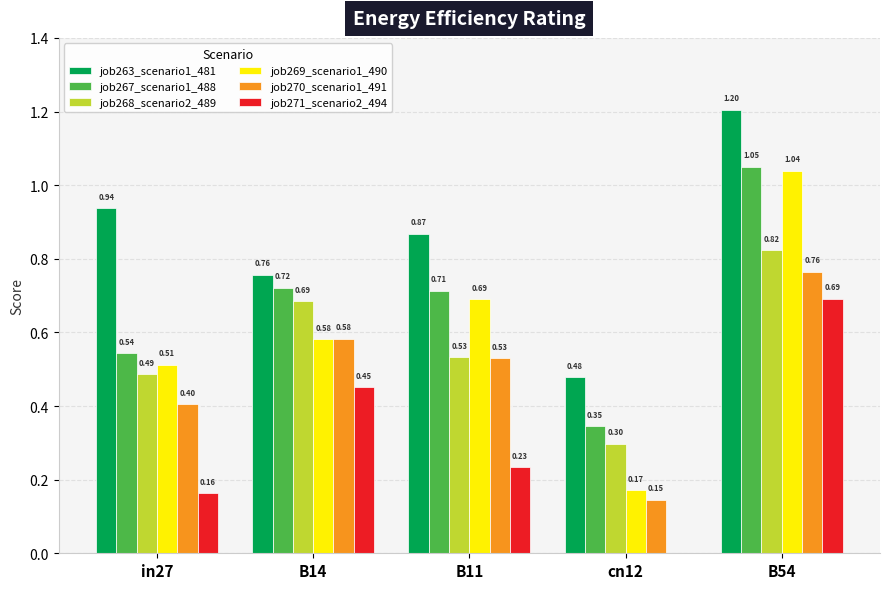

How many distinct data groups are displayed?

6